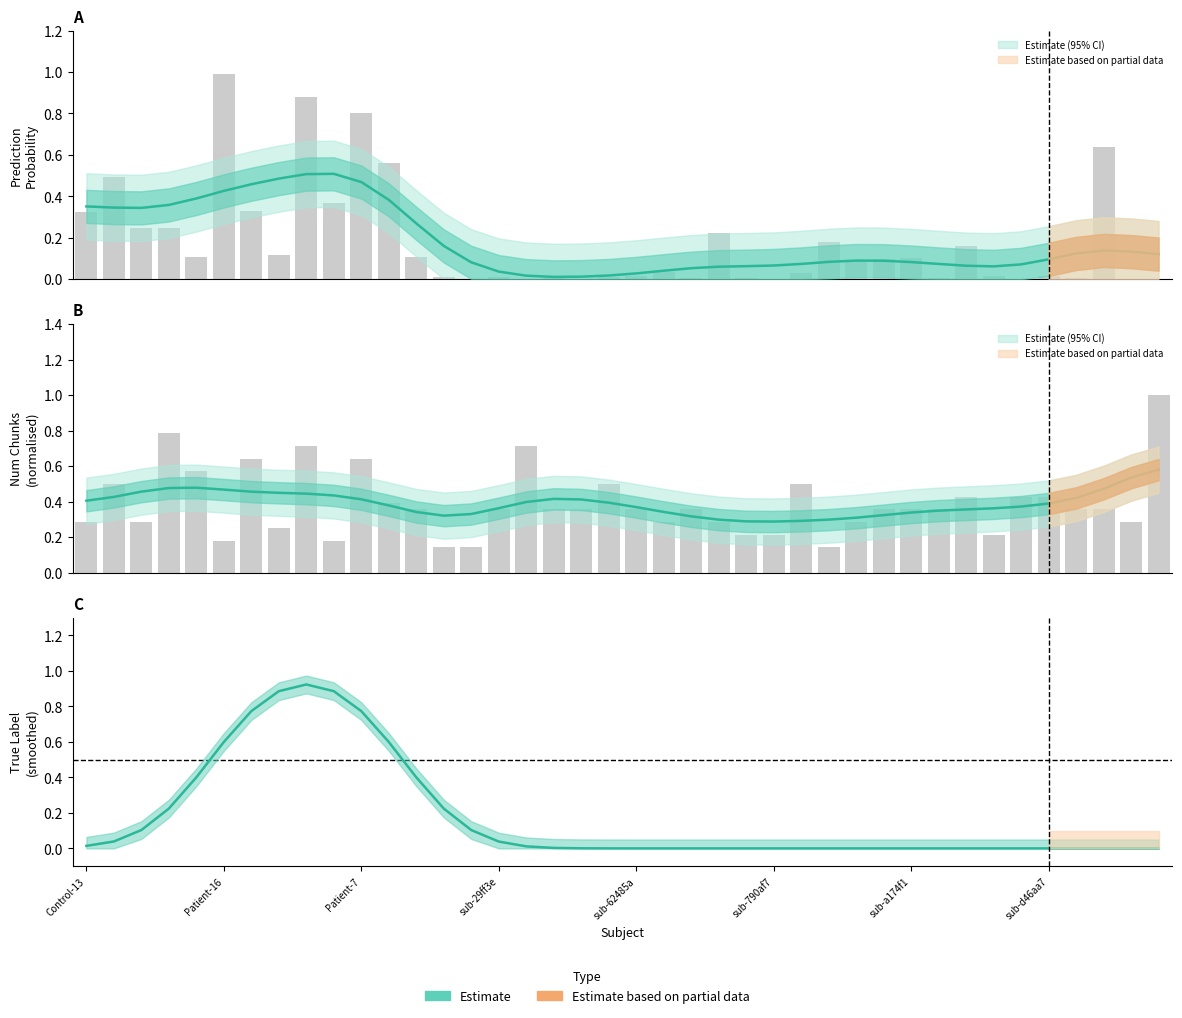

Which series has the largest total across all categories?

num_chunks_norm